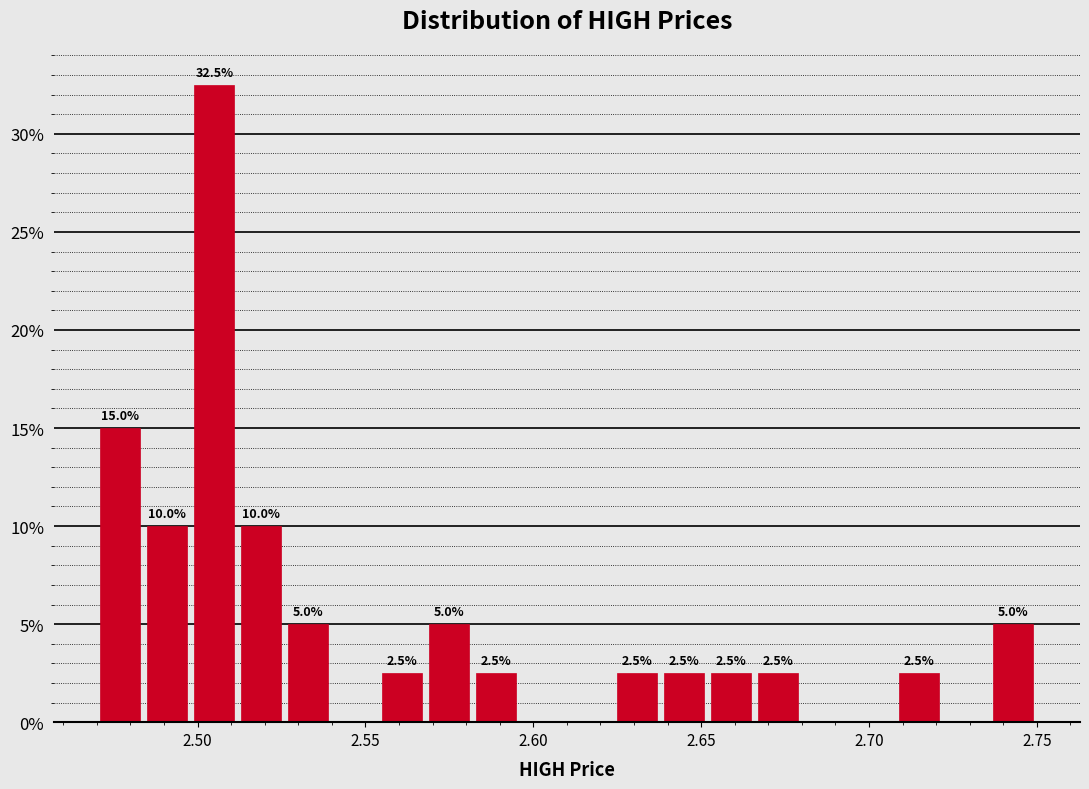

Read against the x-axis, roughly where is the centre of the tallest bar?

2.505